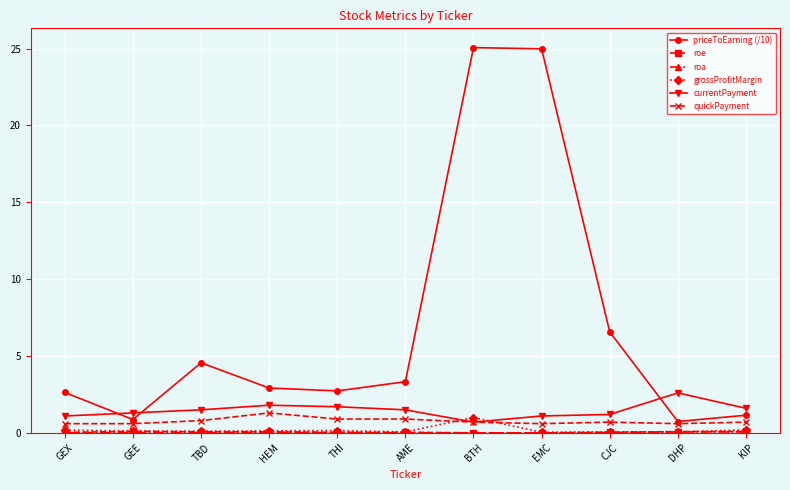

Which series has the largest range (max minus min)?

priceToEarning (/10)